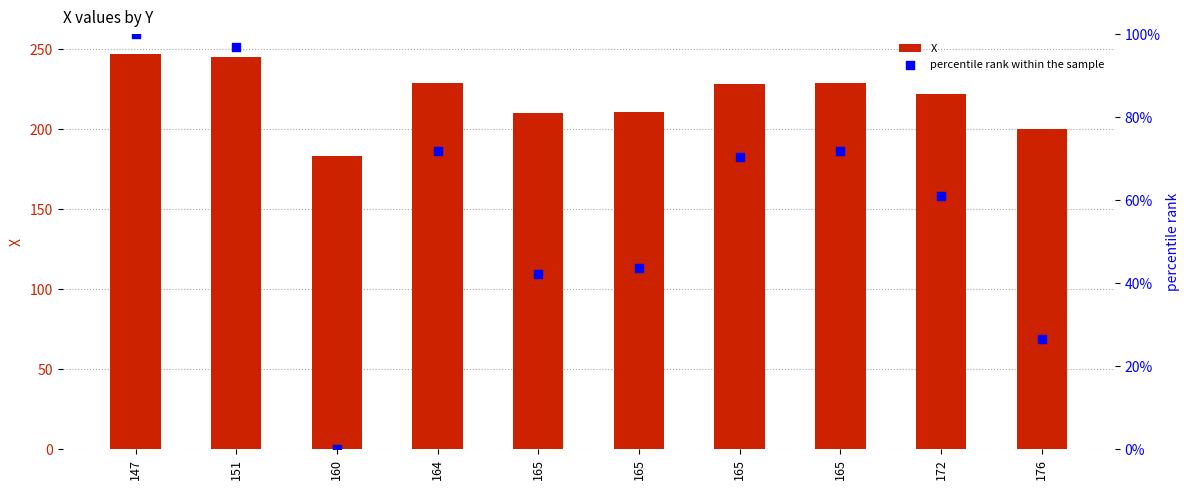

Which series has the widest spread of Y values?

percentile rank within the sample